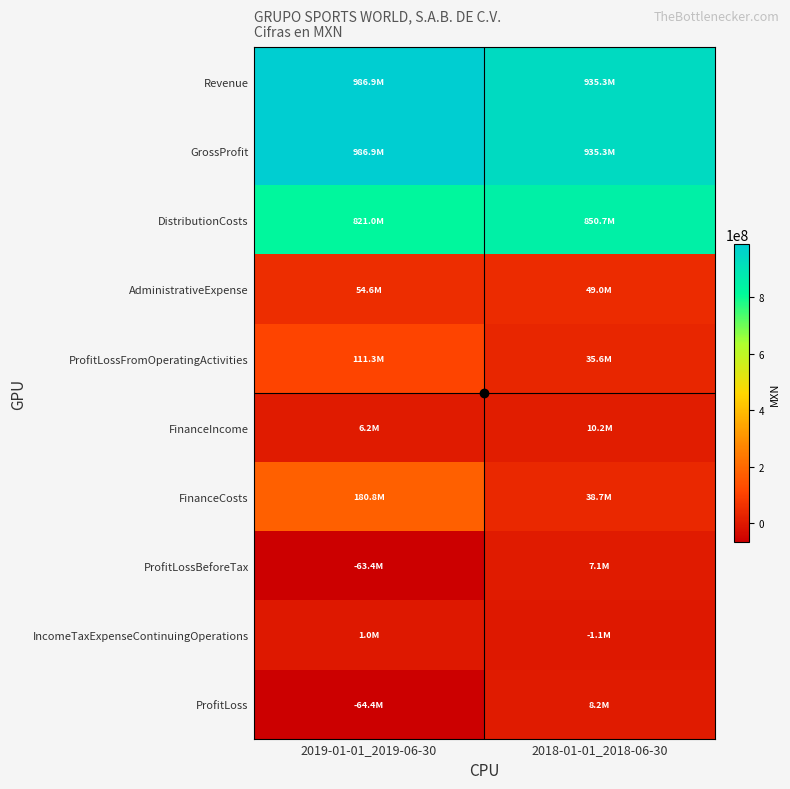

What is the difference between the highest and lowest values at 2019-01-01_2019-06-30?

1051253000